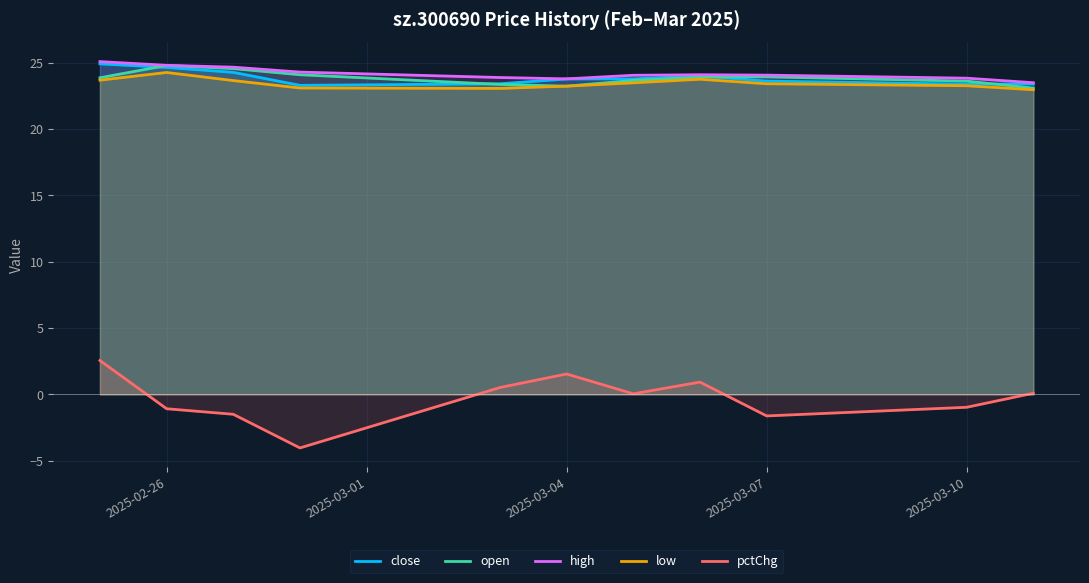

True or false: pctChg and open intersect in this chart.

False